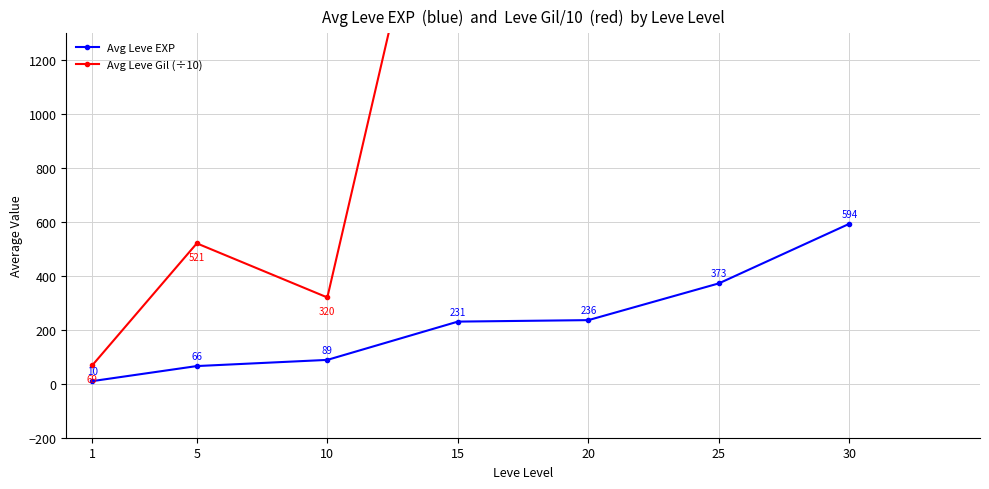

What is the total value across all series at 1?

79.0